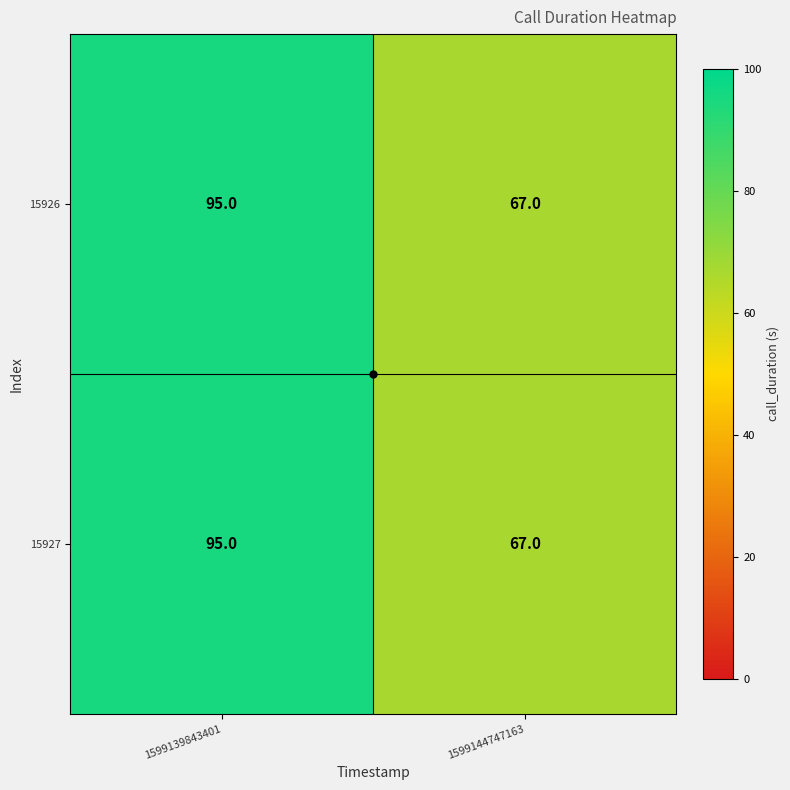

What value does the 15927 series have at 1599139843401, to the nearest 10?

100